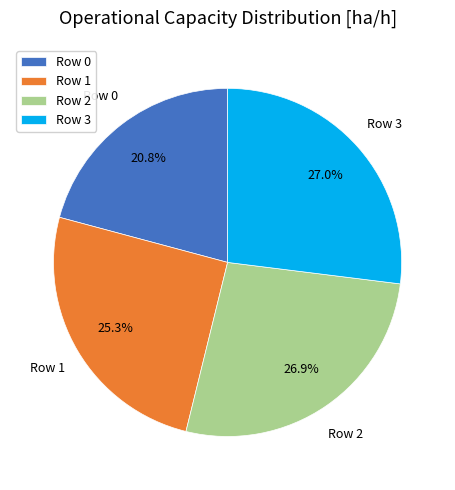

How many slices are in this pie chart?

4